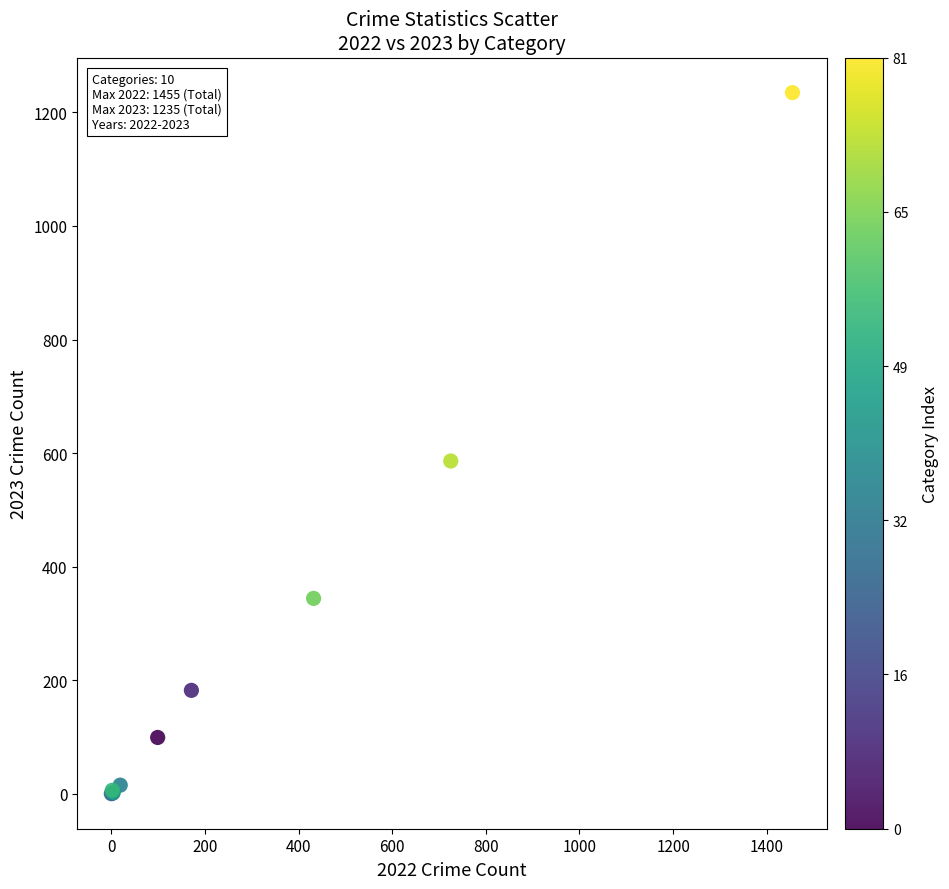

What Y value in the scatter plot is closest to 617?

586